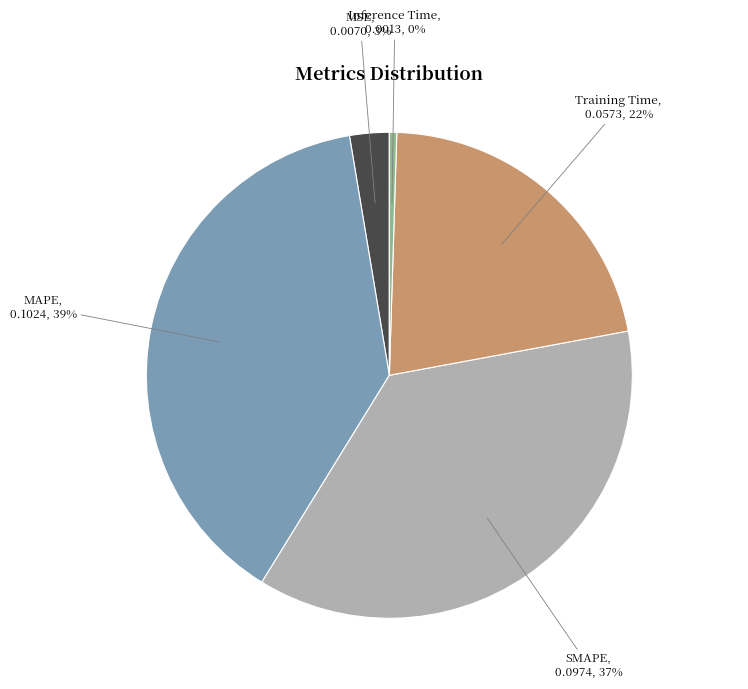

Count the number of slices in the pie.

5